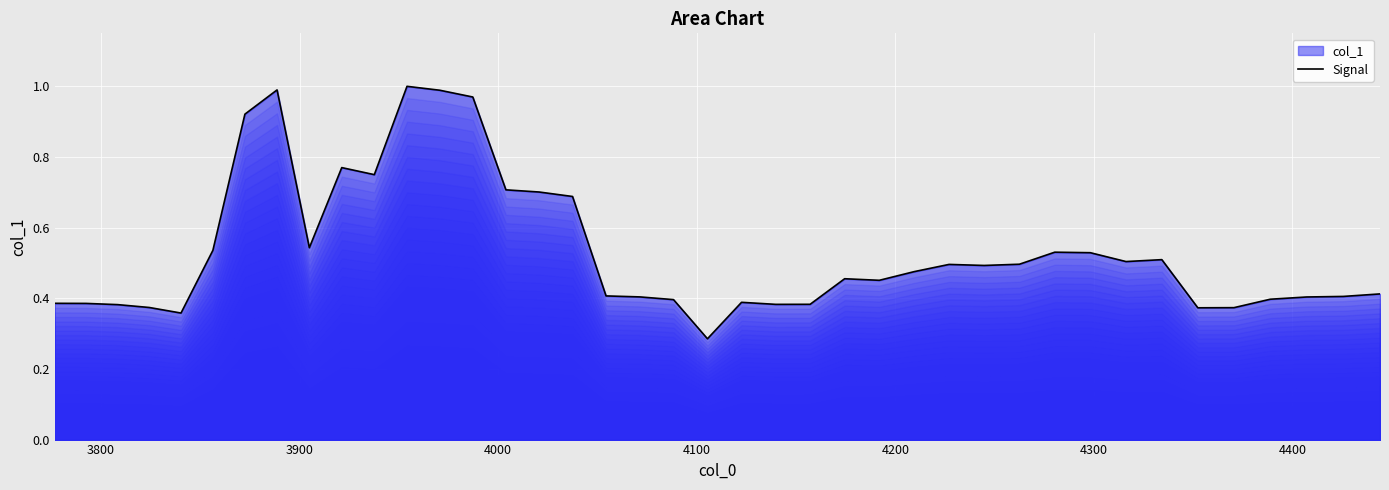

How many lines are shown in the chart?

1